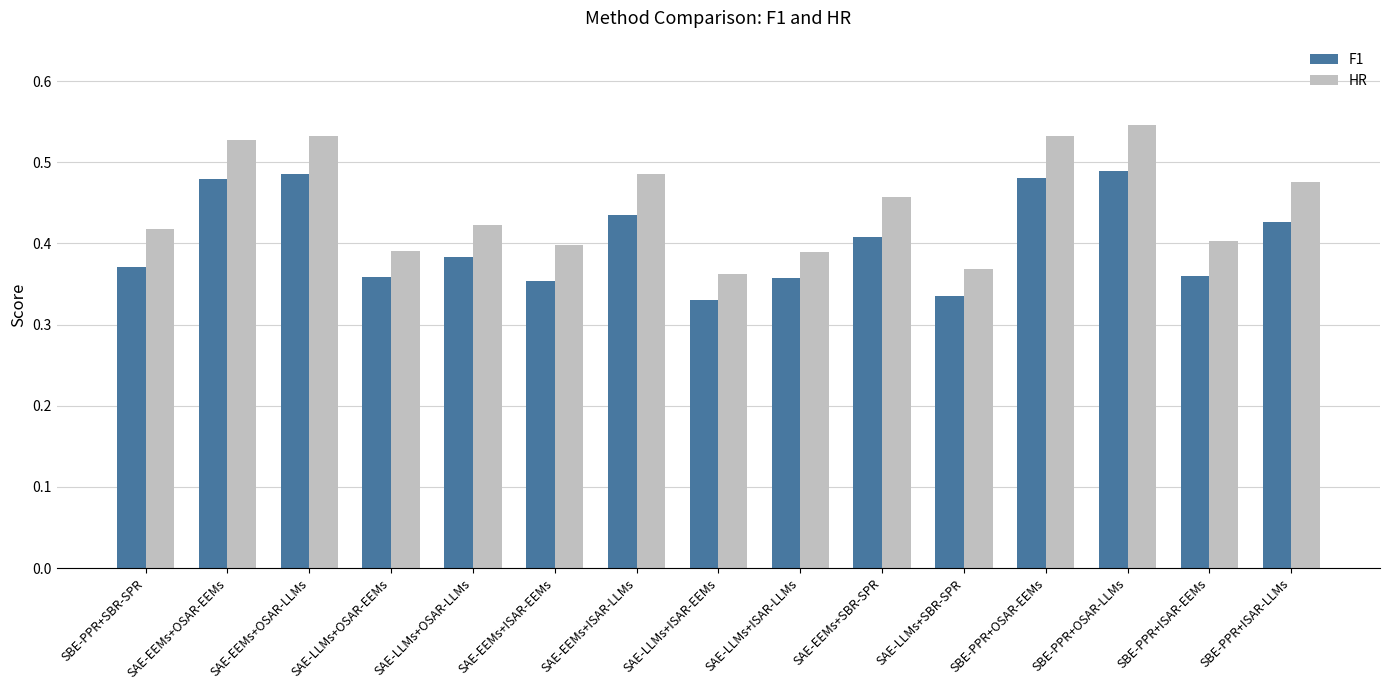

The F1 series shows 0.5 at SAE-LLMs+SBR-SPR. True or false?

False